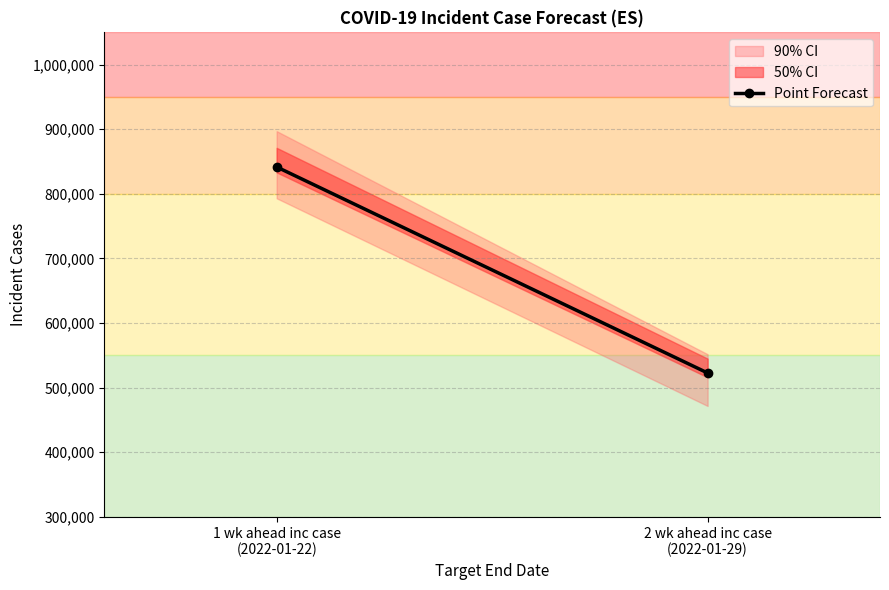

What is the change in value from 1 wk ahead inc case
(2022-01-22) to 2 wk ahead inc case
(2022-01-29)?

-318950